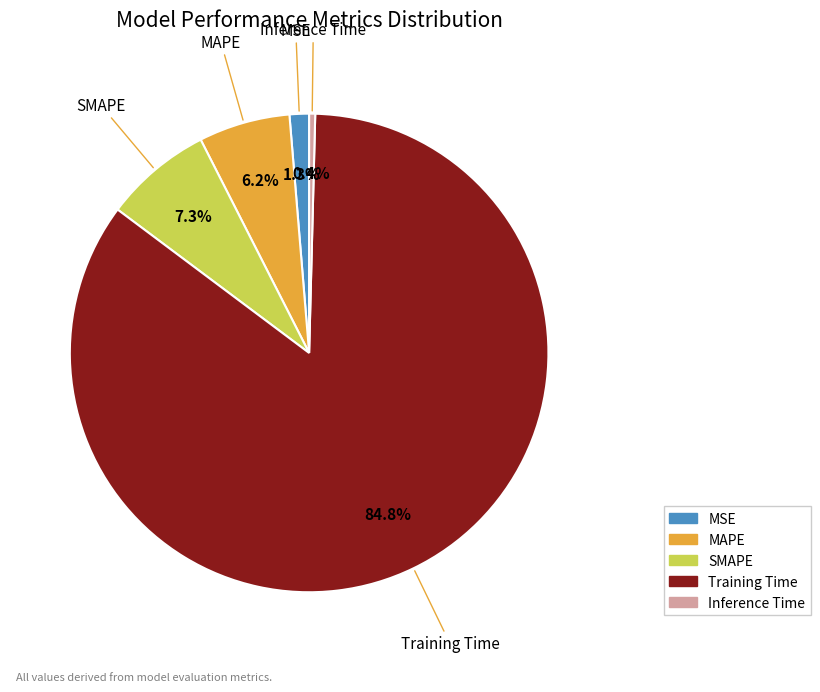

Which slice is the largest?

Training Time